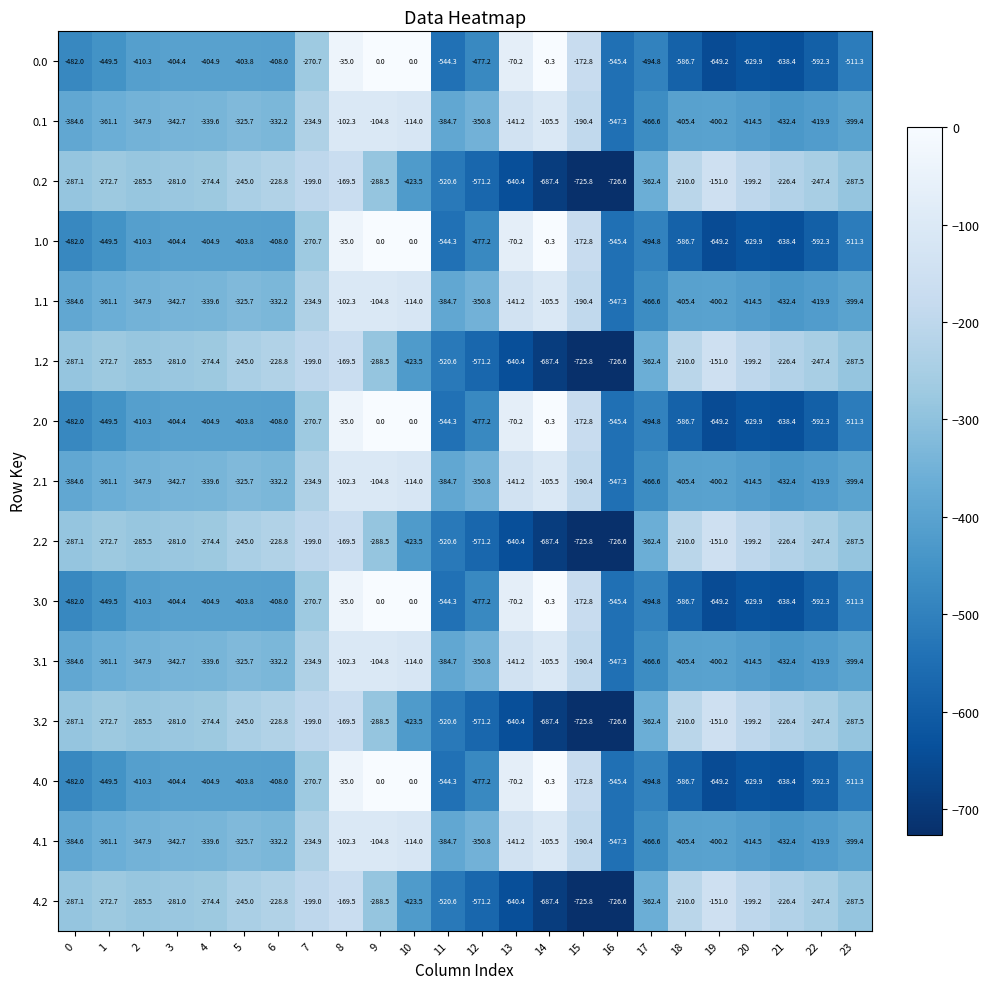

What is the difference between the highest and lowest values at 18?

376.7